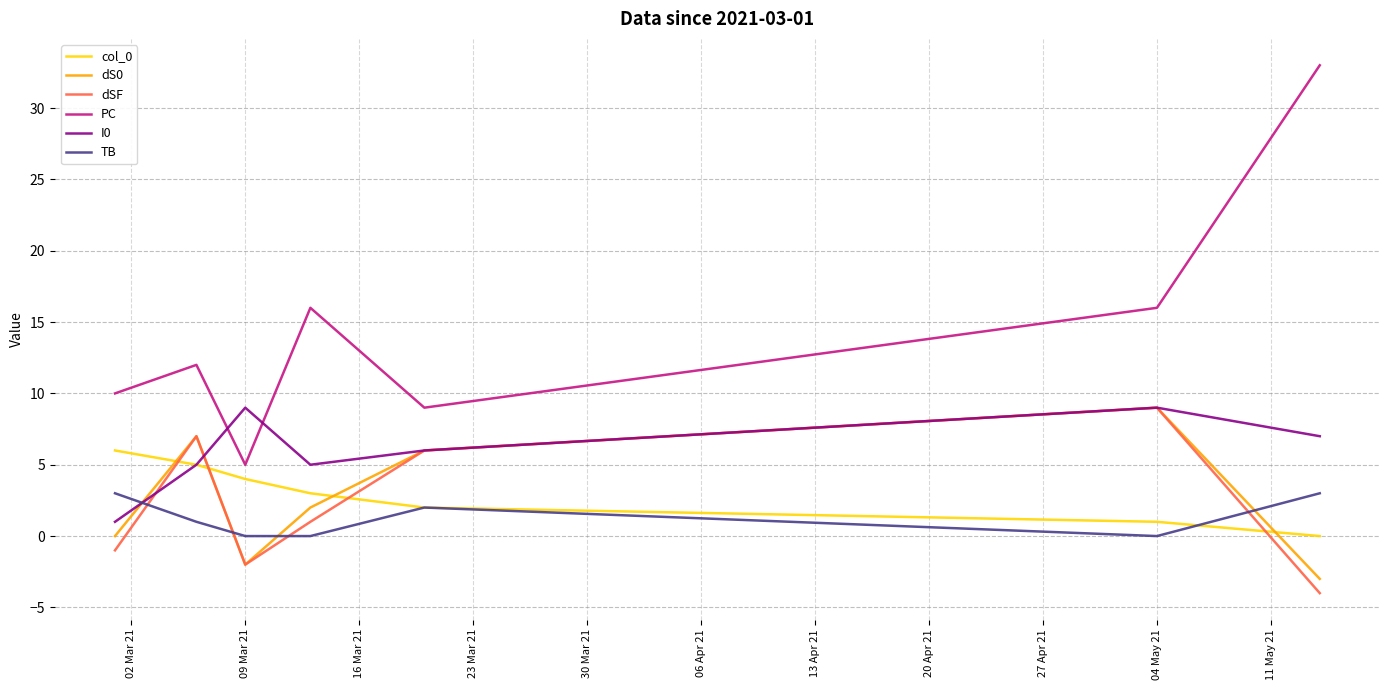

Which series has the largest total across all categories?

PC